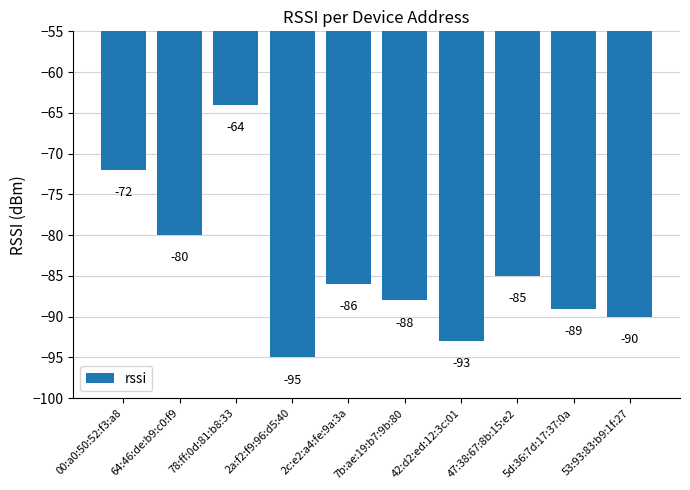

What is the label of the 8th bar from the right?

78:ff:0d:81:b8:33